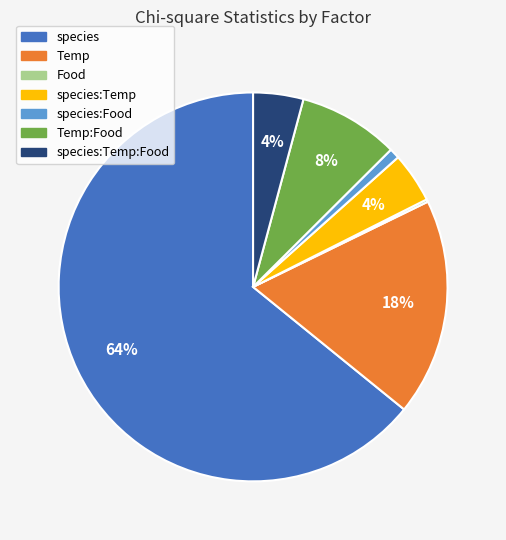

Does any single category account for the majority?

Yes